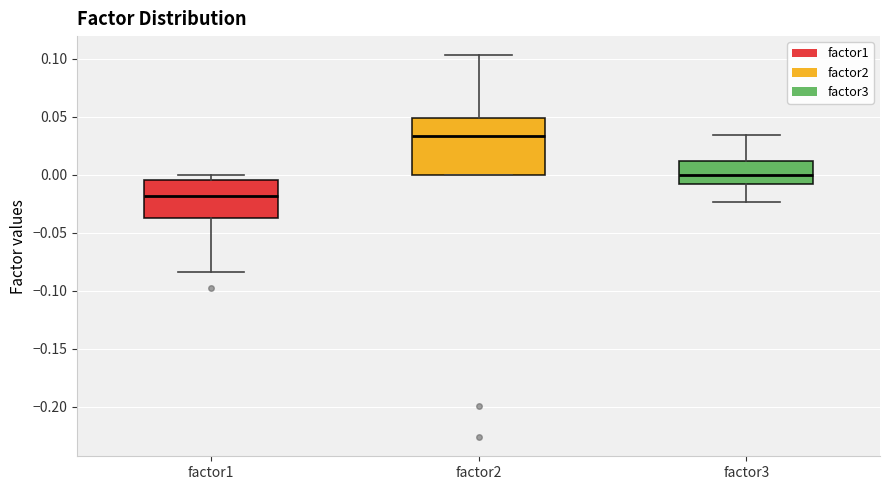

Reading left to right, read every box against the y-axis: the position of its median line, the range the box covers, and the ends of its whiskers. The values are not printed on the chart, so give them approximately, as read against the axis.

factor1: median -0.020, box -0.035 to -0.005, whiskers -0.085 to 0.000
factor2: median 0.035, box 0.000 to 0.050, whiskers 0.000 to 0.105
factor3: median 0.000, box -0.010 to 0.010, whiskers -0.025 to 0.035